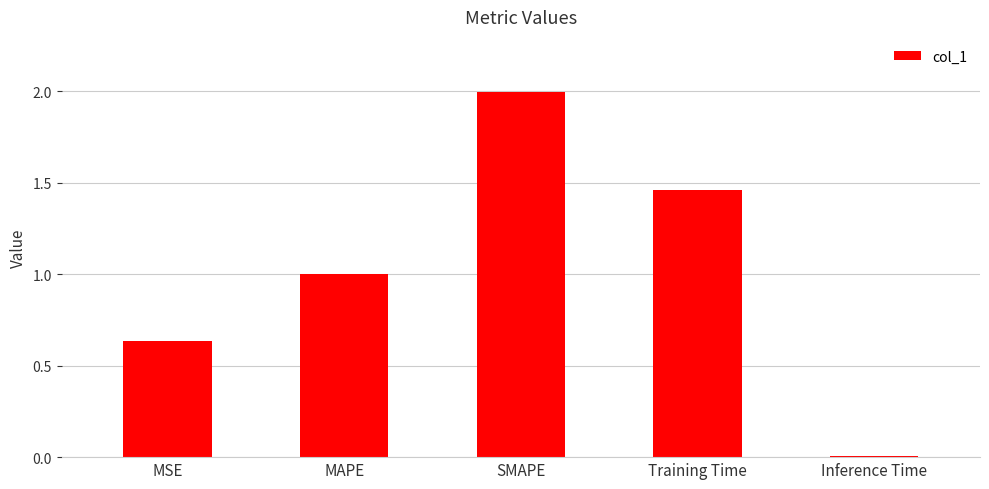

What is the change in value from MSE to MAPE?

+0.4